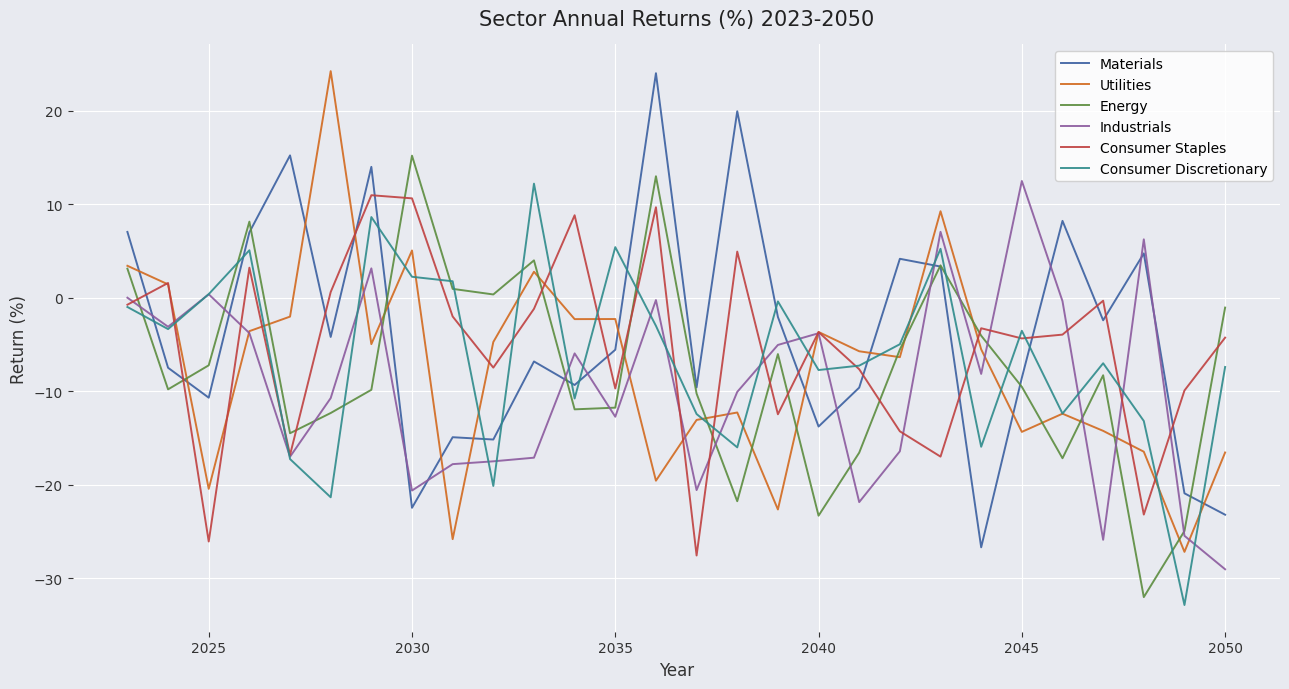

How many intersections are there between Materials and Consumer Staples?

13